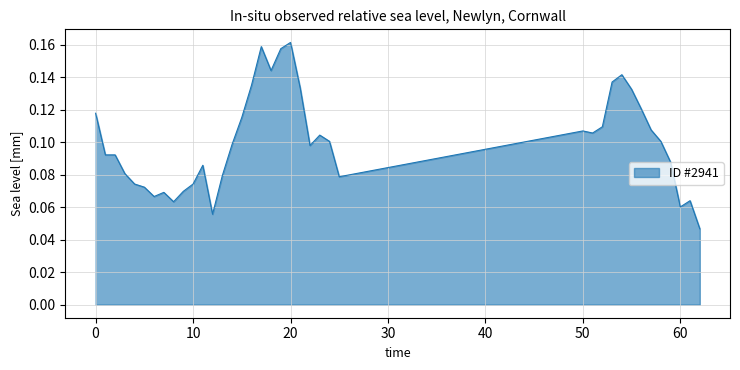

Does the chart have visible grid lines?

Yes